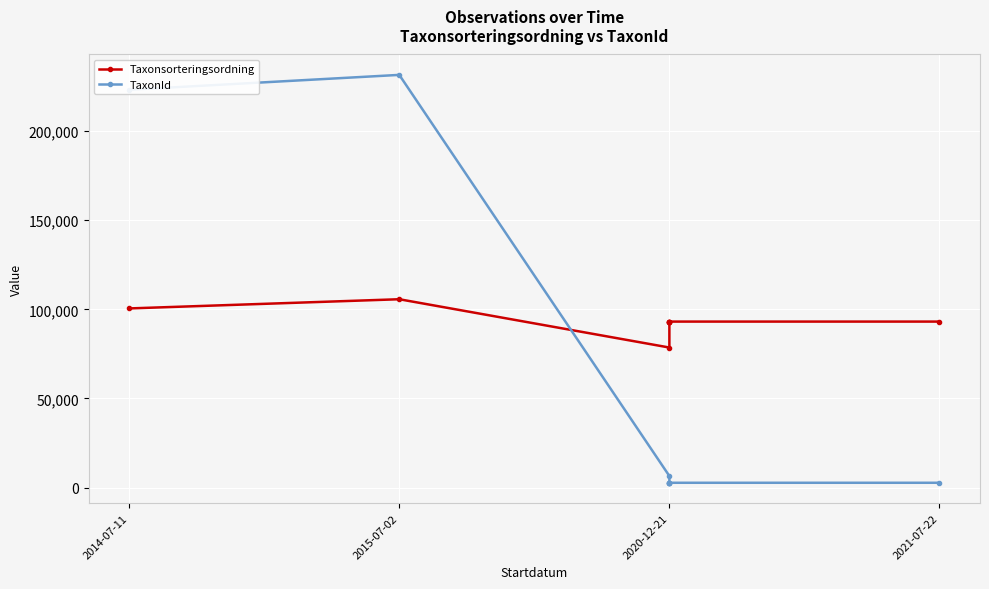

Does the chart display data point markers on the line(s)?

Yes